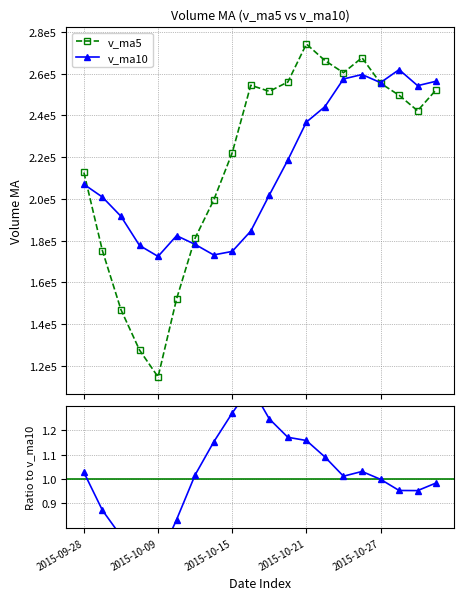

What is the difference between the second highest and second lowest values in the v_ma10 series?

86446.7